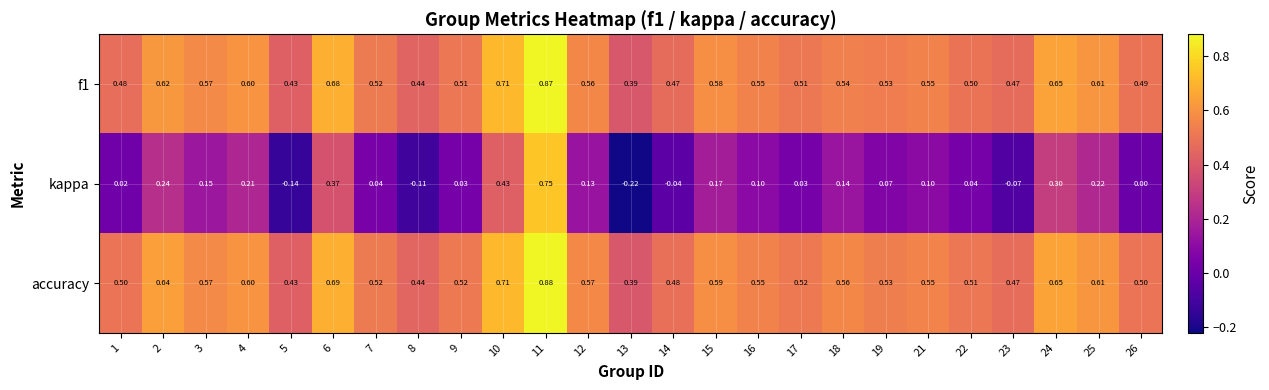

Which series has the largest range (max minus min)?

kappa